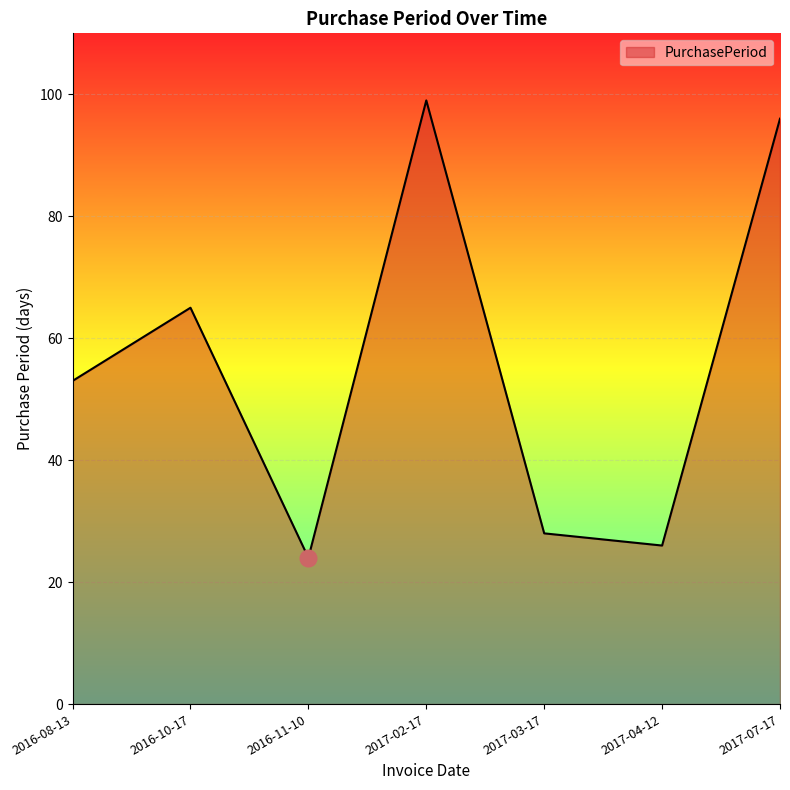

Between 2017-02-17 and 2017-07-17, which is larger?

2017-02-17